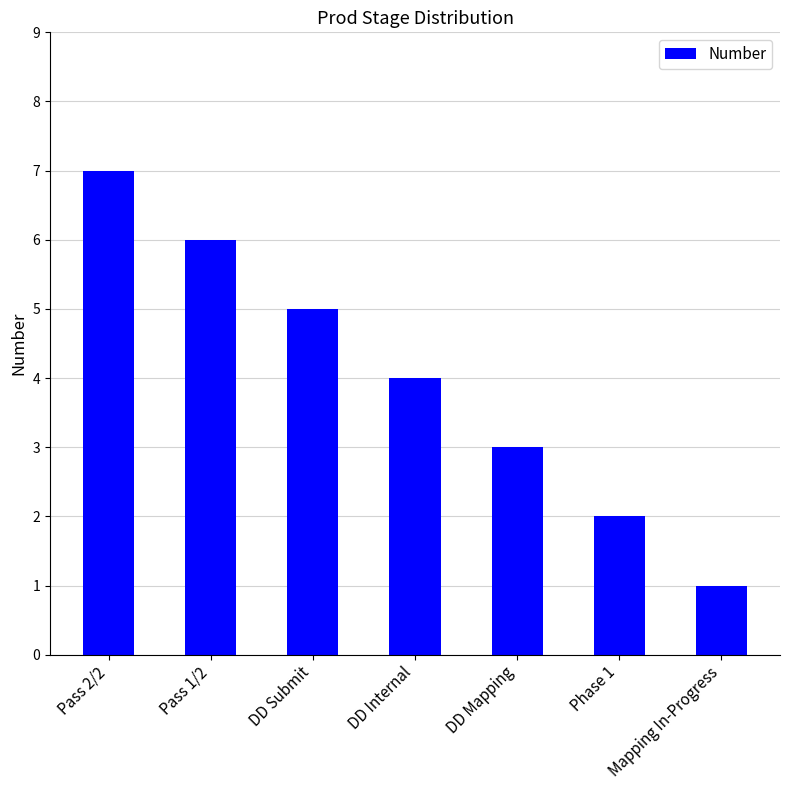

What is the smallest value displayed?

1